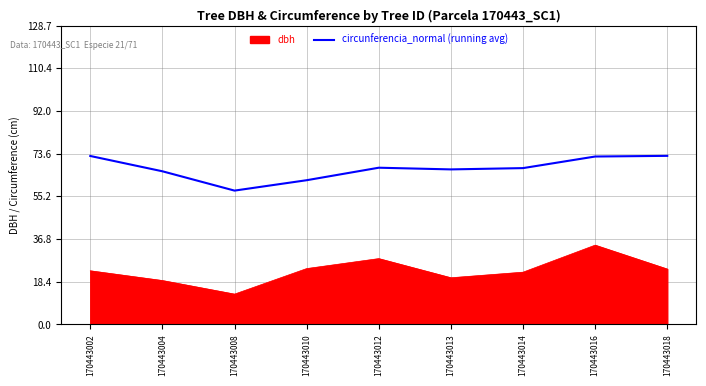

List the series in order of their peak value, highest first.

circunferencia_normal (running avg), dbh